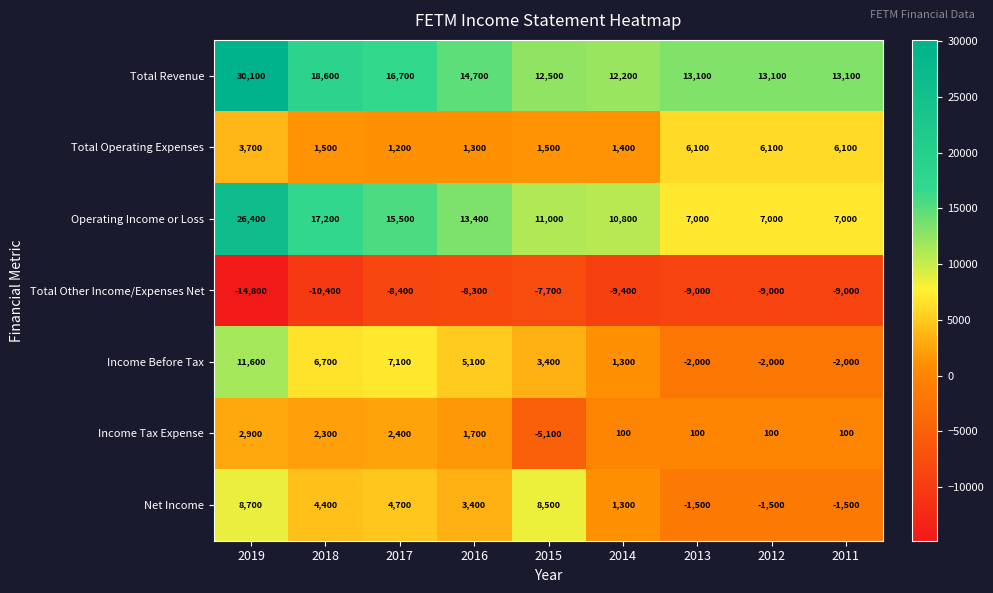

What is the difference between the Total Other Income/Expenses Net values at 2019 and 2011?

5800